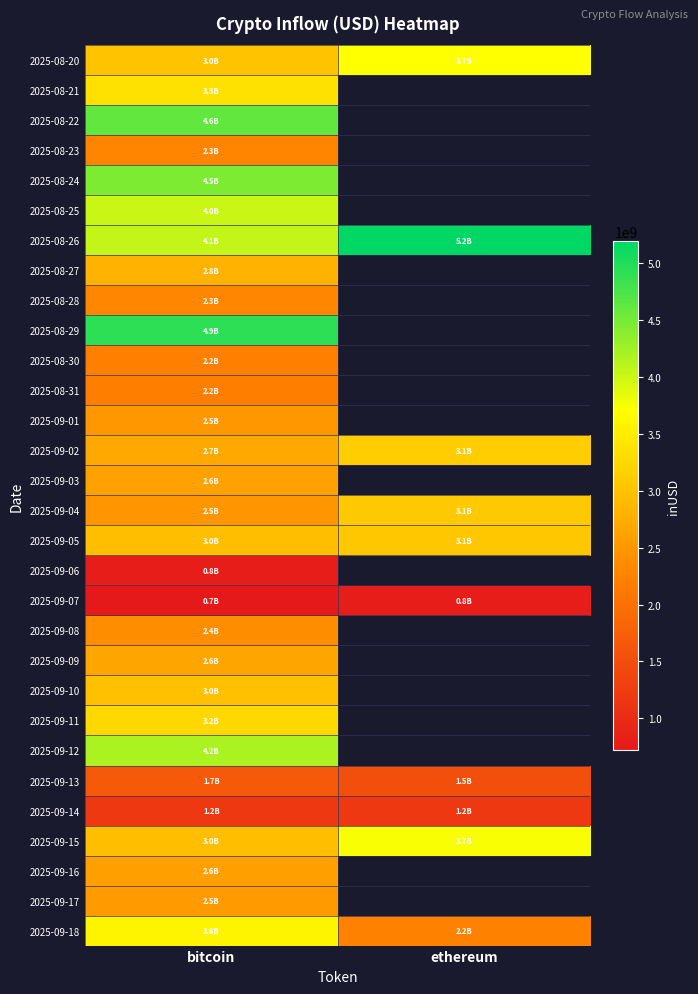

The 2025-08-26 series shows 5197302747.6 at ethereum. True or false?

True